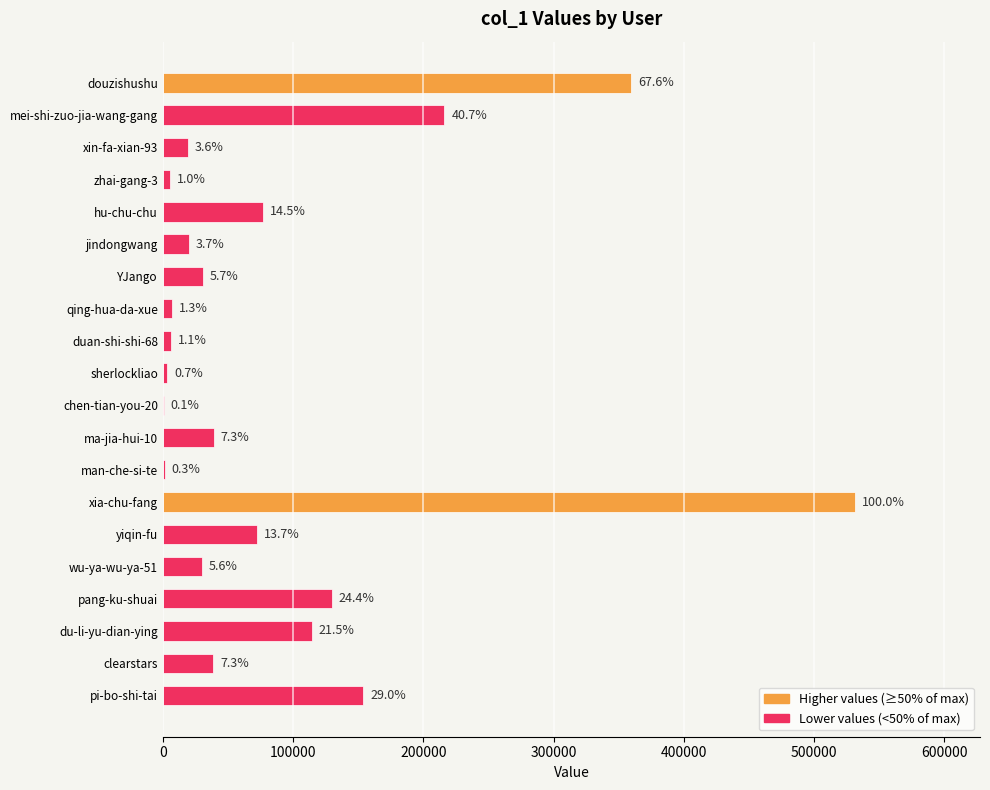

Are the bars horizontal?

Yes